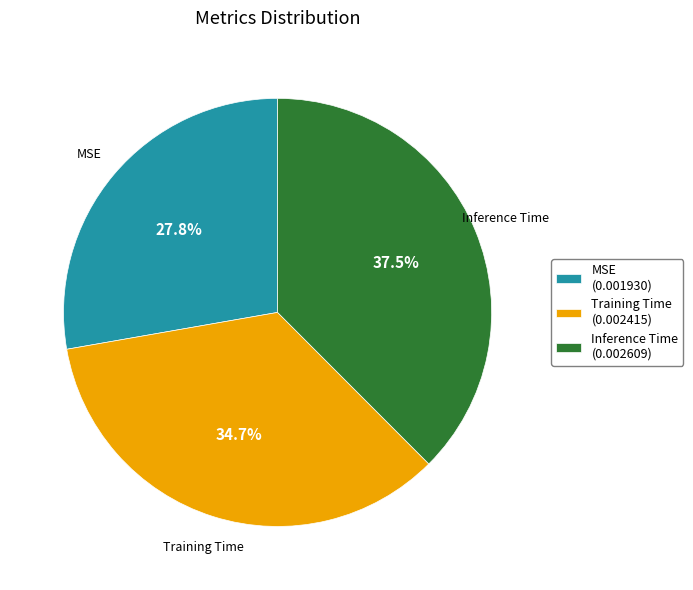

Which slice is the smallest?

MSE